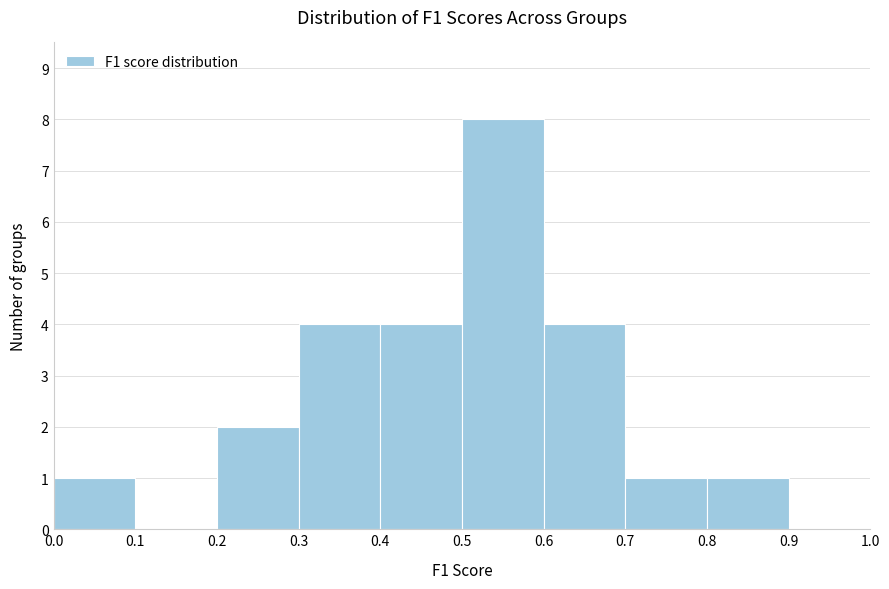

Reading left to right, transcribe this chart: for each bar, give the range it covers on the x-axis and its height. The values are not printed on the chart, so give them approximately, as read against the axis.

0.0 to 0.1: 1
0.1 to 0.2: 0
0.2 to 0.3: 2
0.3 to 0.4: 4
0.4 to 0.5: 4
0.5 to 0.6: 8
0.6 to 0.7: 4
0.7 to 0.8: 1
0.8 to 0.9: 1
0.9 to 1.0: 0